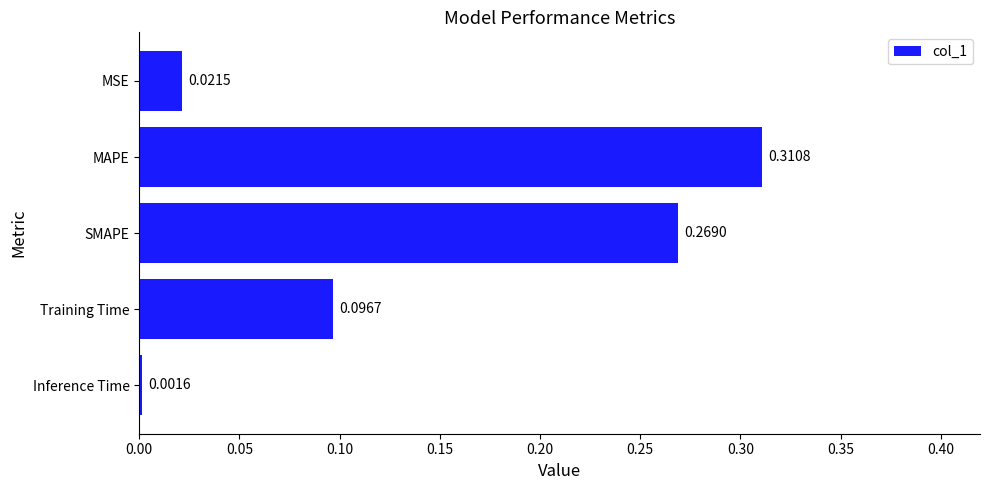

At which category does the chart reach its minimum across all series?

Inference Time